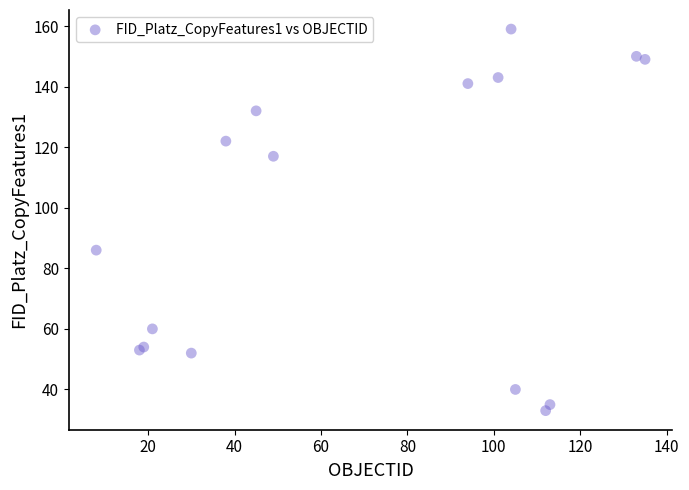

What Y value in the scatter plot is closest to 96?

86